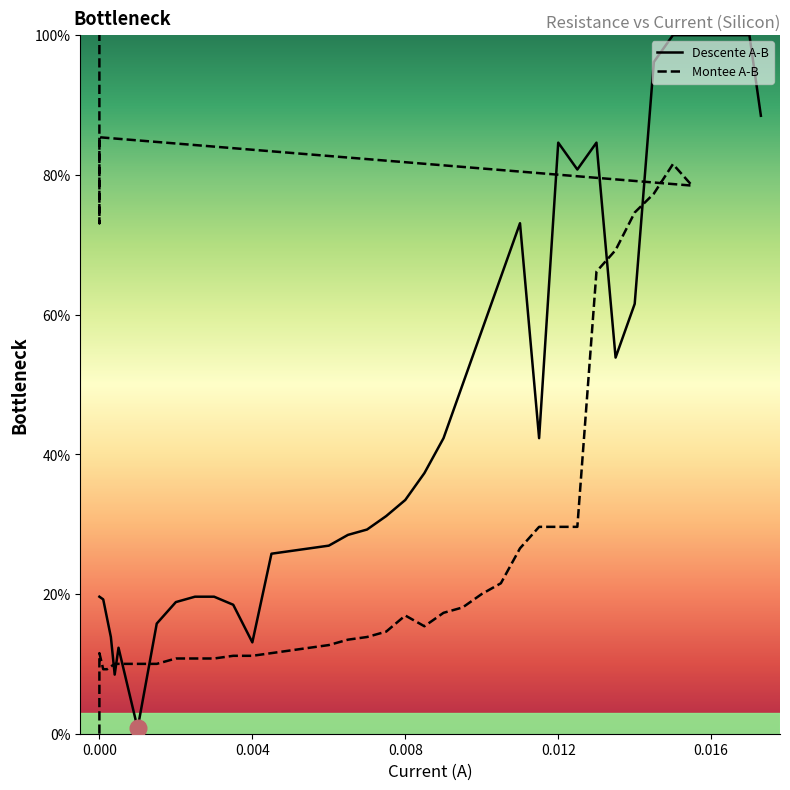

What is the value of the Montee A-B point at the 23rd from the left?

15.4